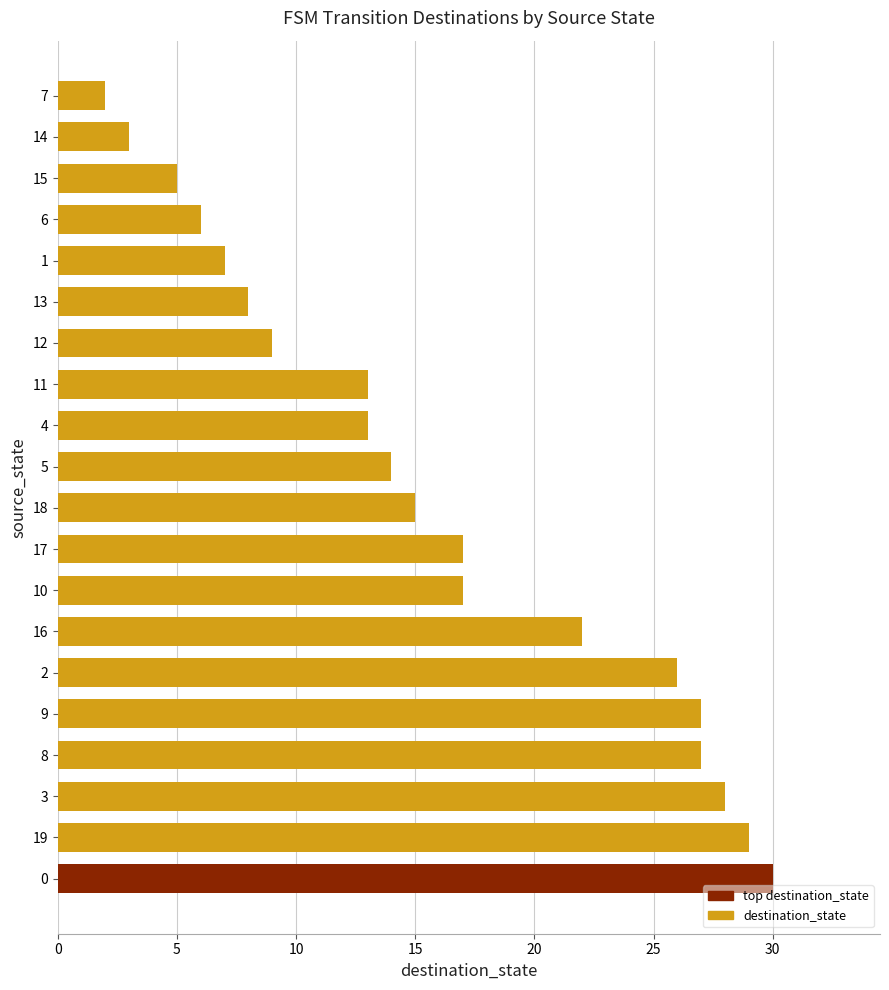

What is the maximum value shown in the chart?

30